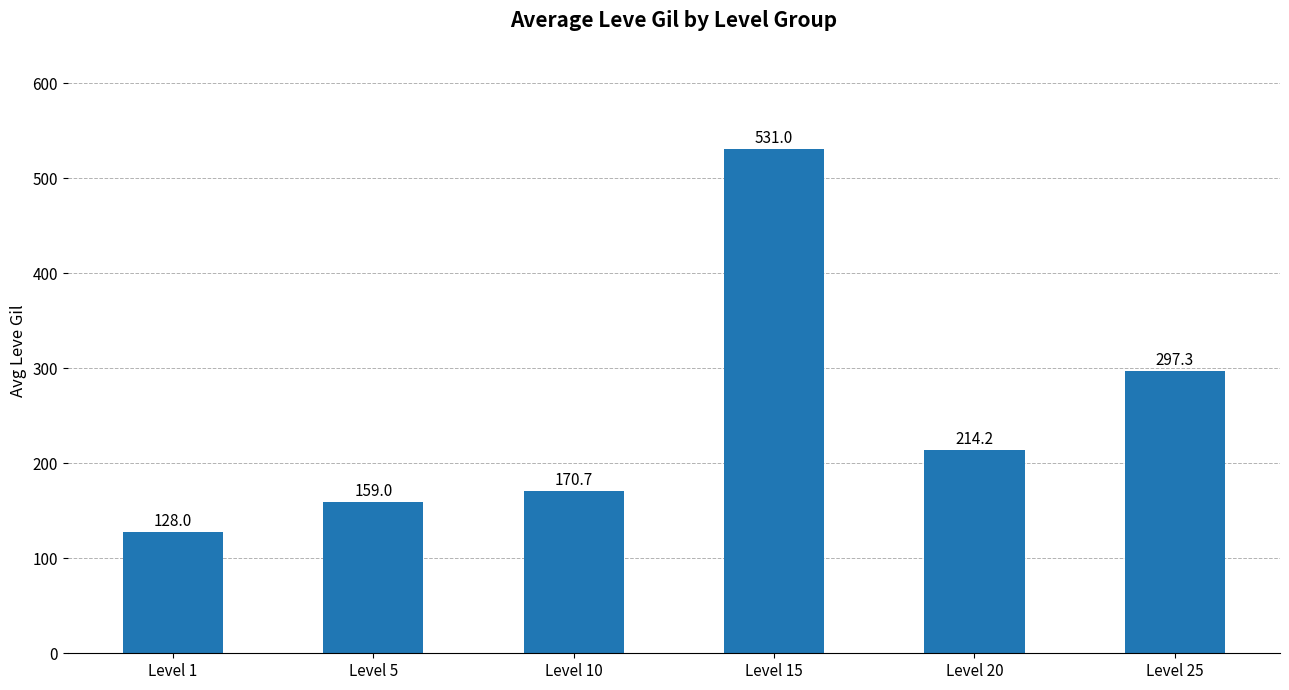

Are the bars horizontal?

No